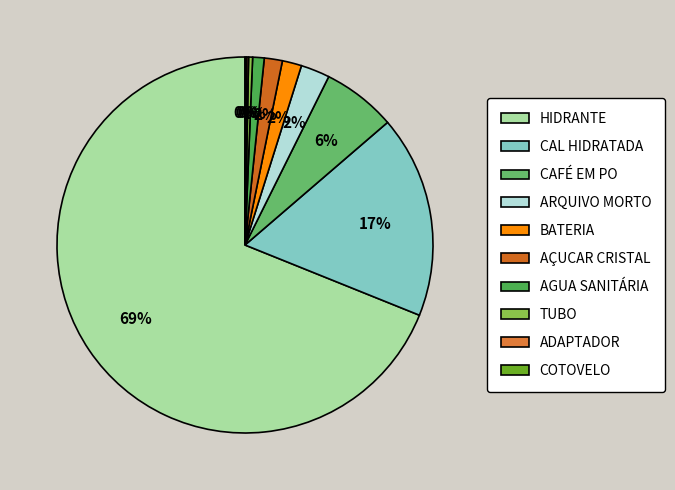

Which category has the biggest portion of the pie?

HIDRANTE